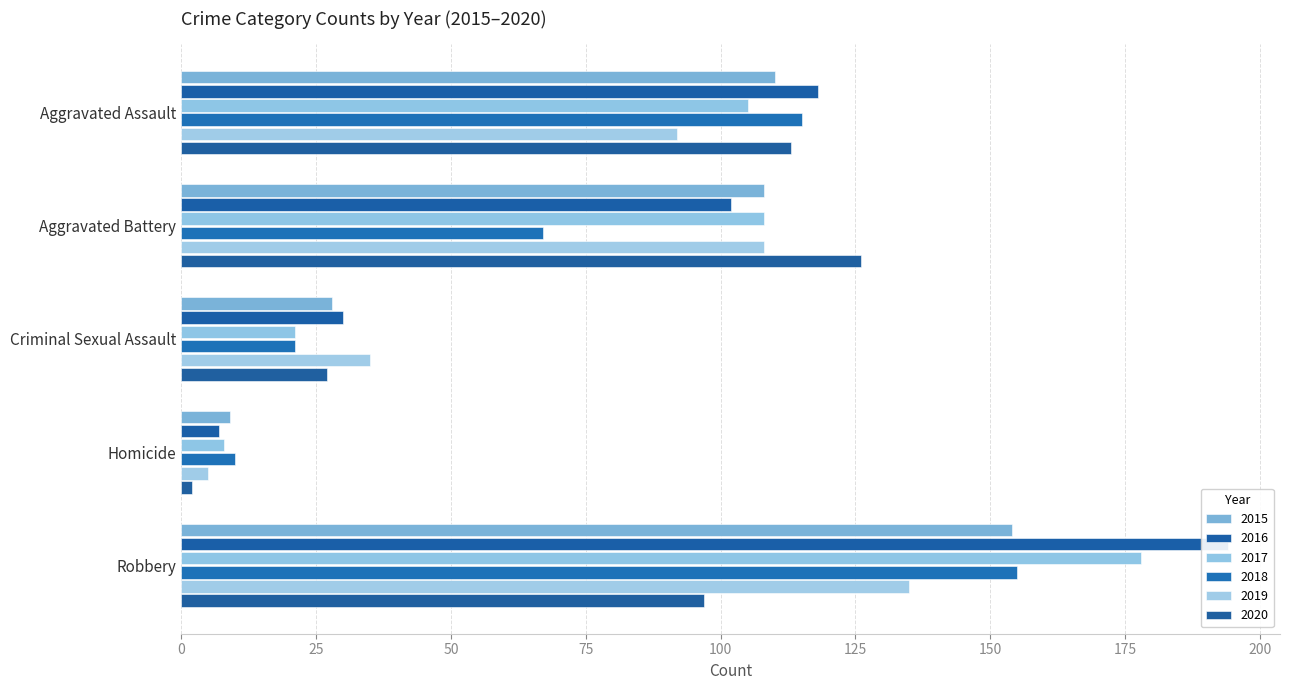

Which series changed the most between Aggravated Assault and Criminal Sexual Assault?

2018